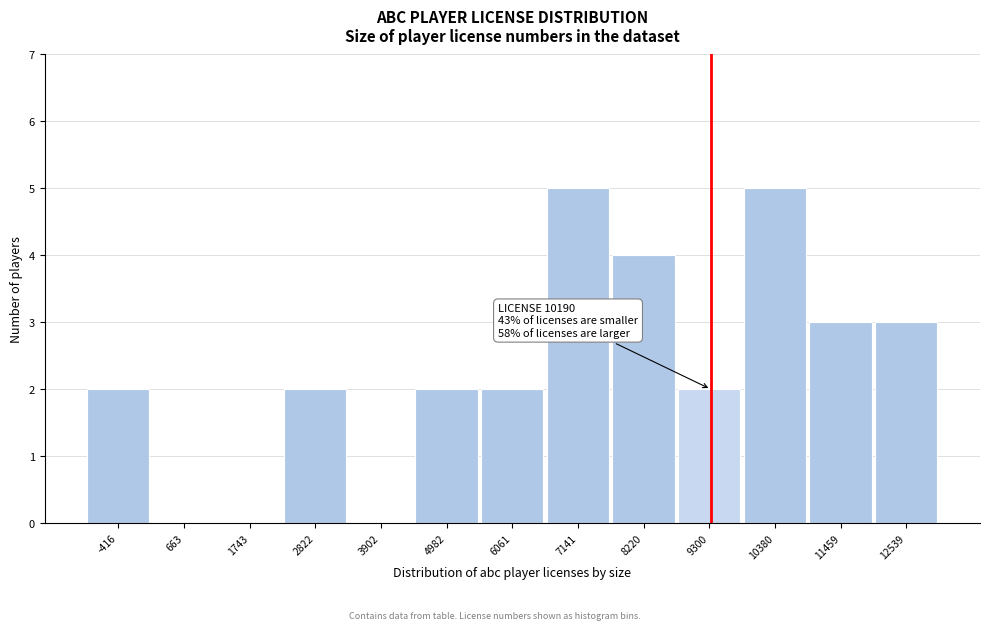

Reading left to right, list all the values displayed in this chart.

-416=2	663=0	1743=0	2822=2	3902=0	4982=2	6061=2	7141=5	8220=4	9300=2	10380=5	11459=3	12539=3